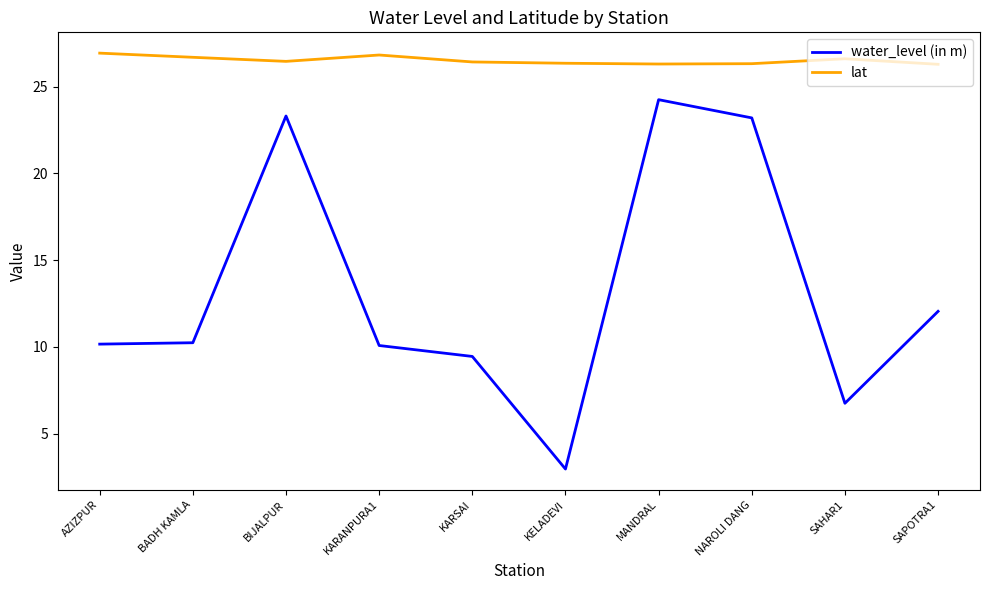

At how many categories does at least one series exceed 12?

10